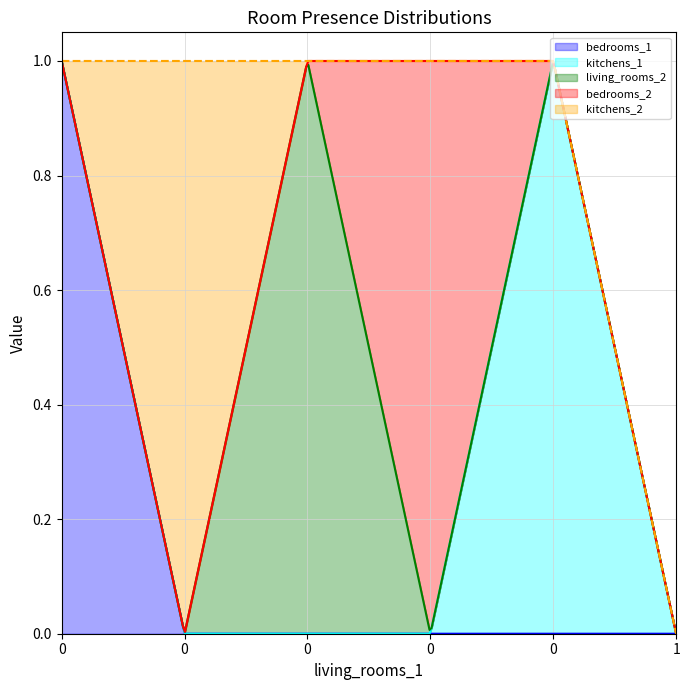

Reading right to left, what are all the values shown in this chart?

bedrooms_1: 0	0	0	0	0	1
kitchens_1: 0	1	0	0	0	0
living_rooms_2: 0	0	0	1	0	0
bedrooms_2: 0	0	1	0	0	0
kitchens_2: 0	0	0	0	1	0